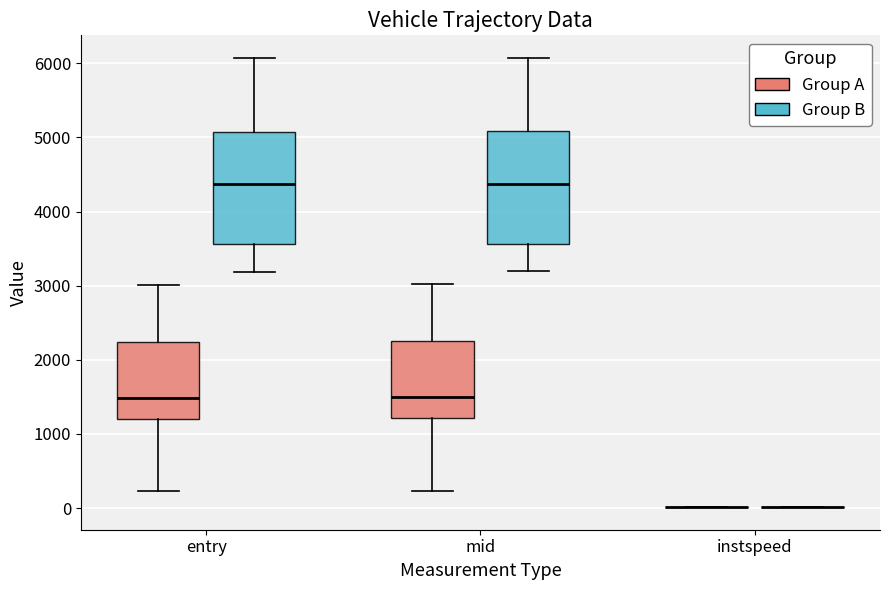

Reading left to right, transcribe this box plot: for each box, give where its median line is, the range the box spans, and where its two whiskers end, as read against the y-axis. The values are not printed on the chart, so give them approximately, as read against the axis.

entry (Group A): median 1500, box 1200 to 2200, whiskers 200 to 3000
entry (Group B): median 4400, box 3600 to 5100, whiskers 3200 to 6100
mid (Group A): median 1500, box 1200 to 2300, whiskers 200 to 3000
mid (Group B): median 4400, box 3600 to 5100, whiskers 3200 to 6100
instspeed (Group A): box collapsed to a line at 0, whiskers 0 to 0
instspeed (Group B): box collapsed to a line at 0, whiskers 0 to 0